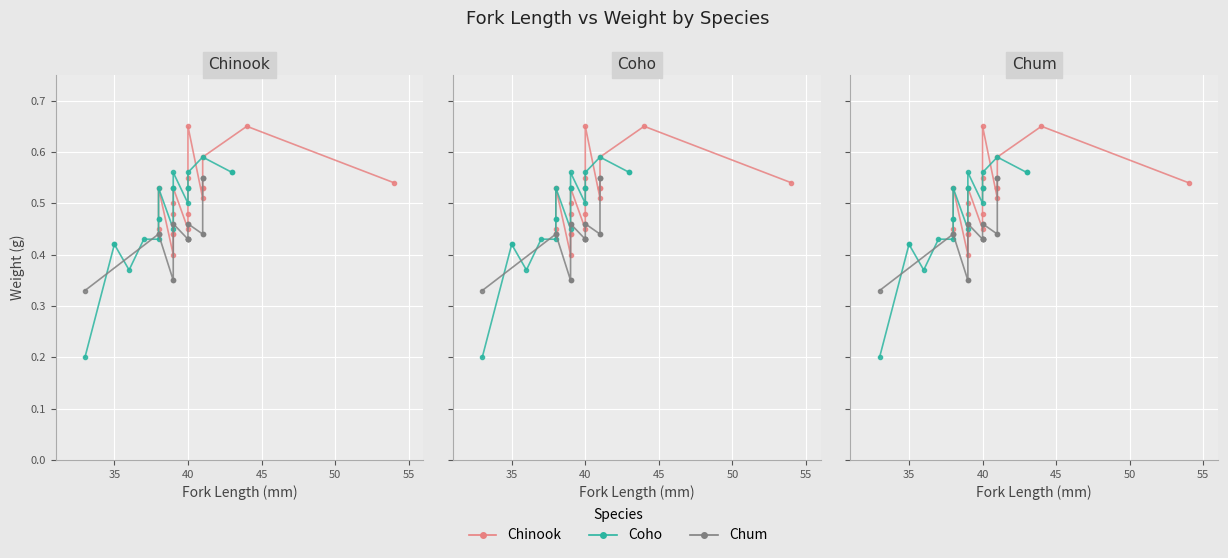

What is the lowest value of the Chinook series?

0.4